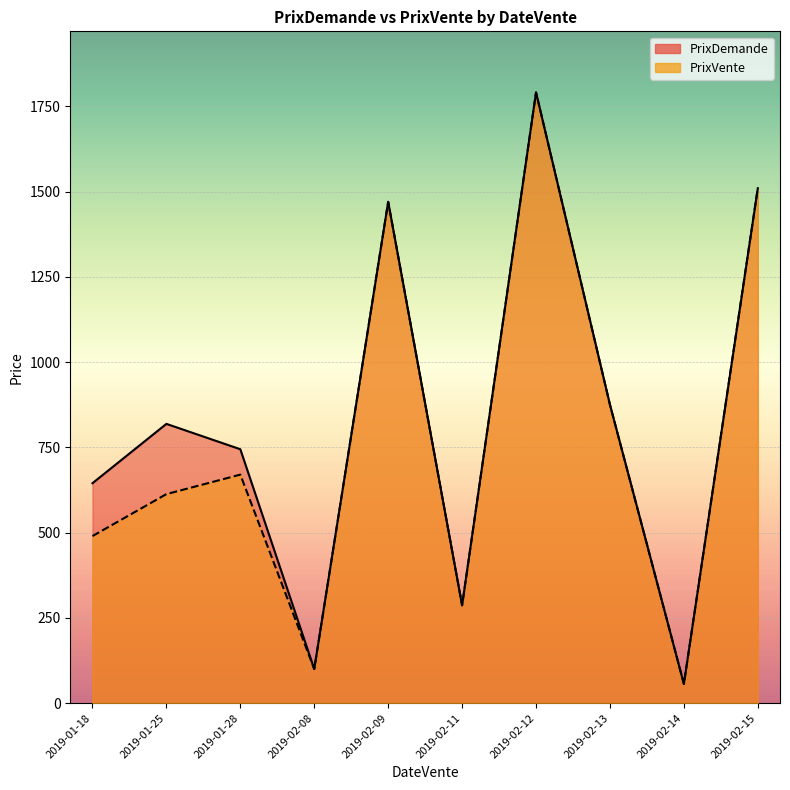

True or false: PrixVente and PrixDemande cross at least once.

False